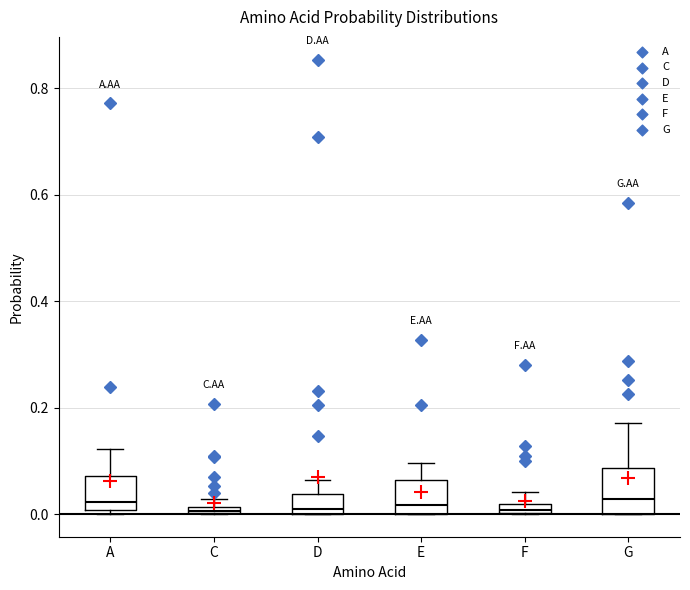

Where is the lower edge of the box for F on the y-axis? The values are not printed on the chart, so give them approximately, as read against the axis.

0.00